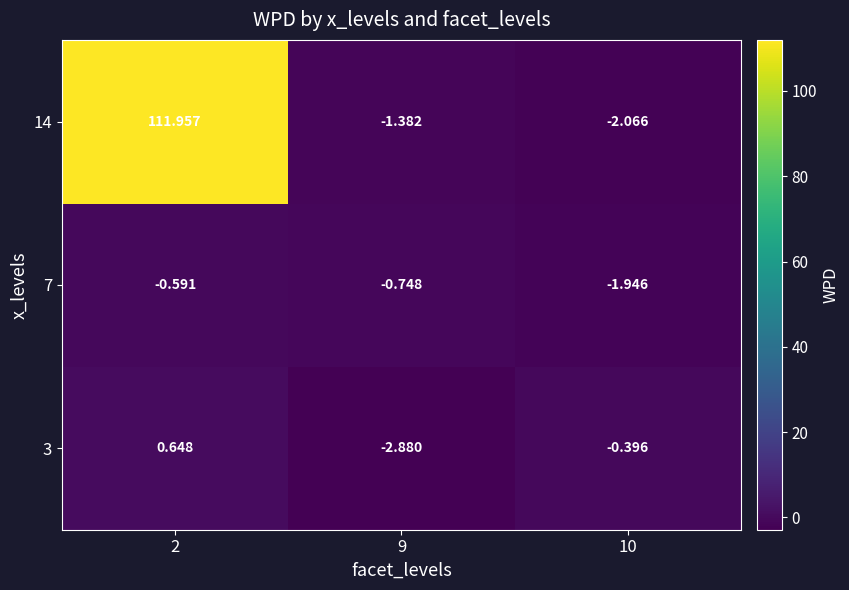

Reading right to left, what are all the values shown in this chart?

3: 10=-0.4	9=-2.9	2=0.6
7: 10=-1.9	9=-0.7	2=-0.6
14: 10=-2.1	9=-1.4	2=112.0